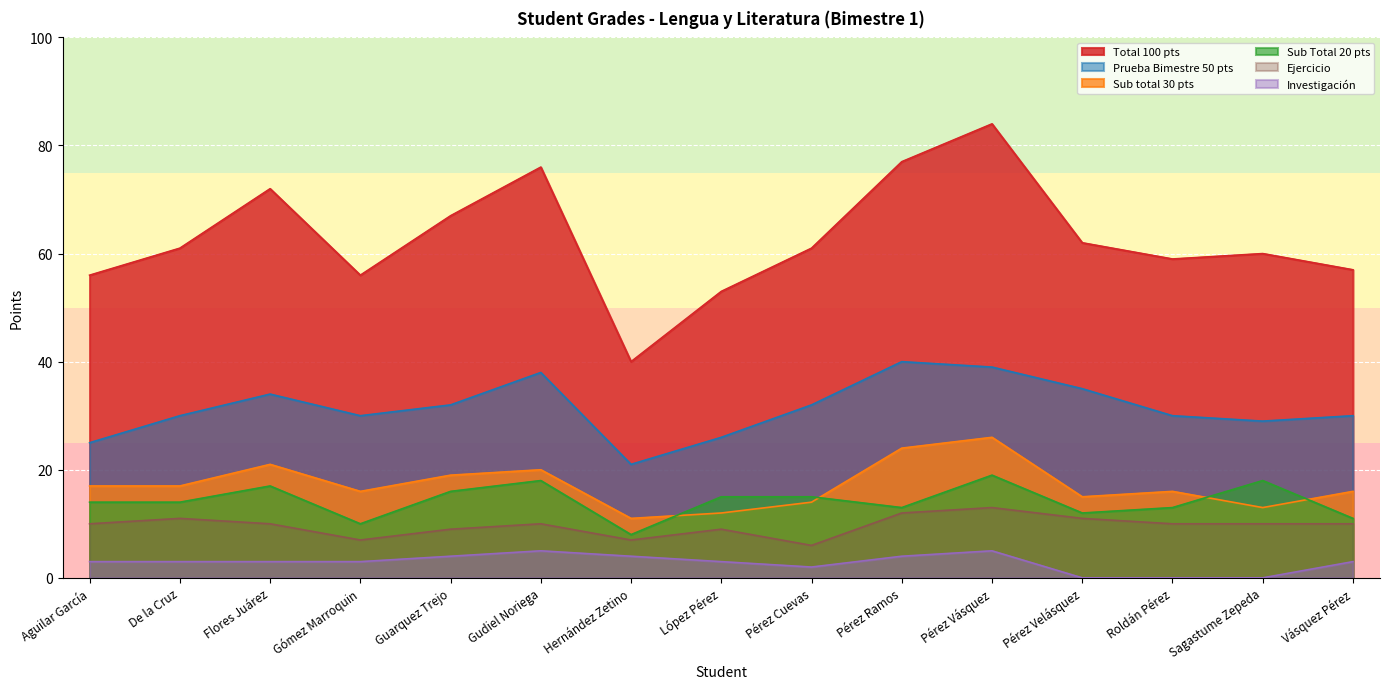

Does the chart display data point markers on the line(s)?

No